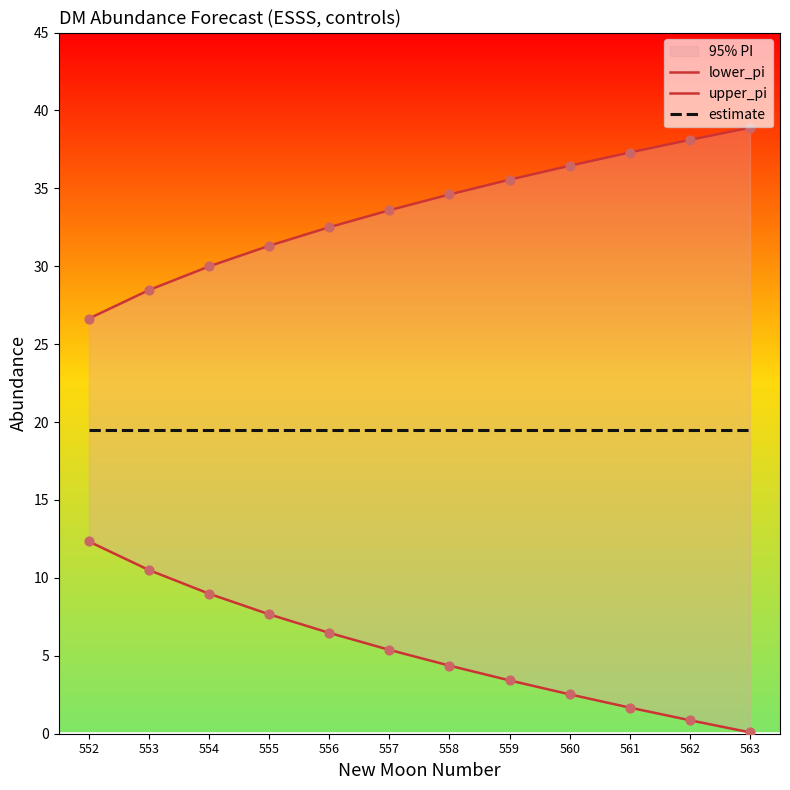

What are all the series names shown in the legend?

lower_pi, upper_pi, estimate